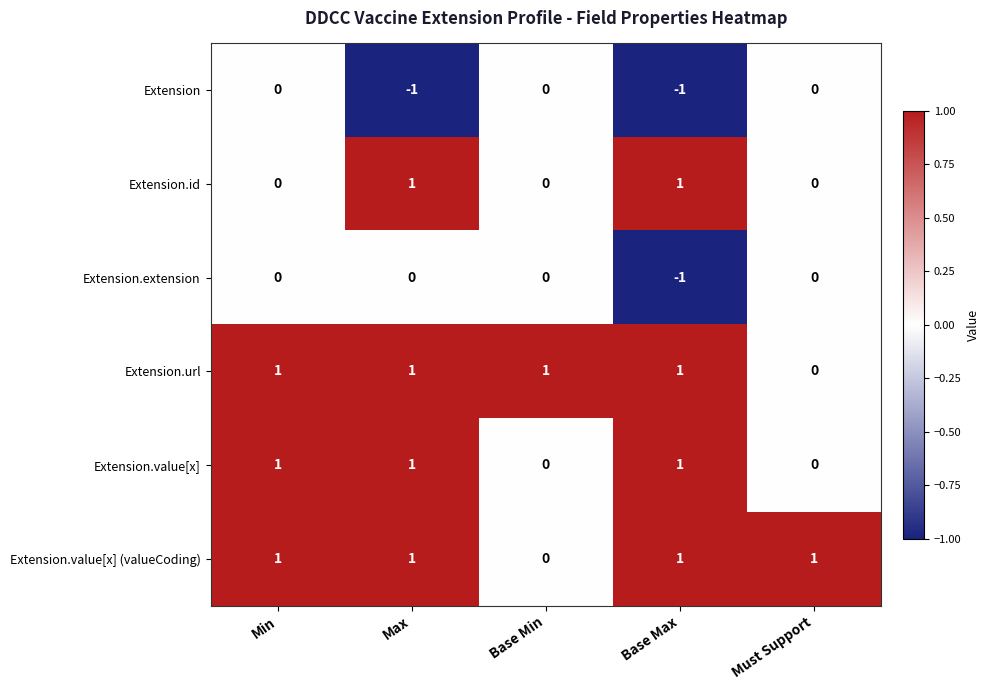

At how many categories does at least one series exceed 0?

5